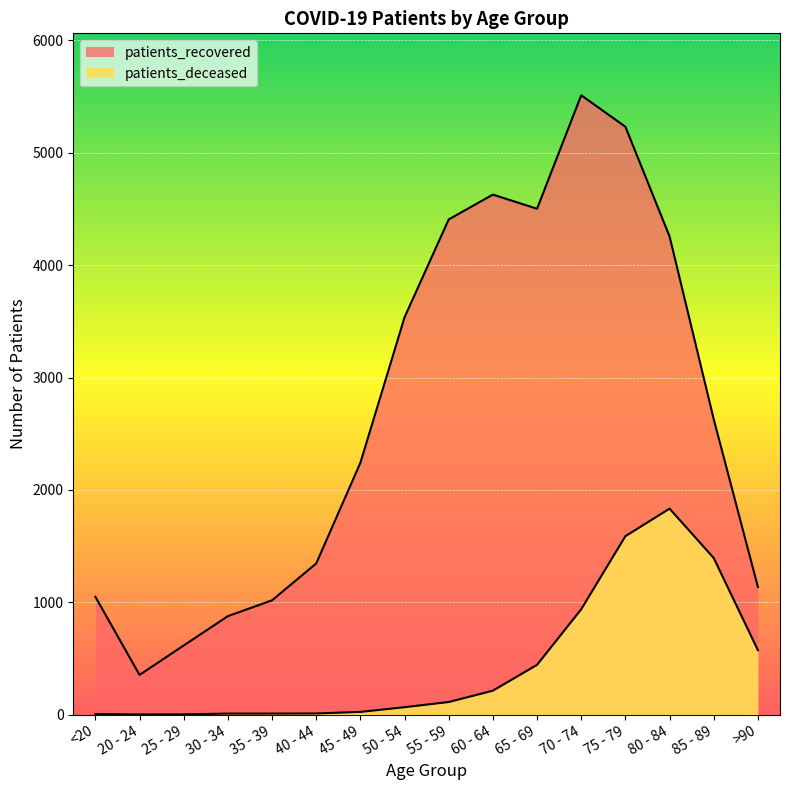

The patients_recovered series shows 222 at 20 - 24. True or false?

False